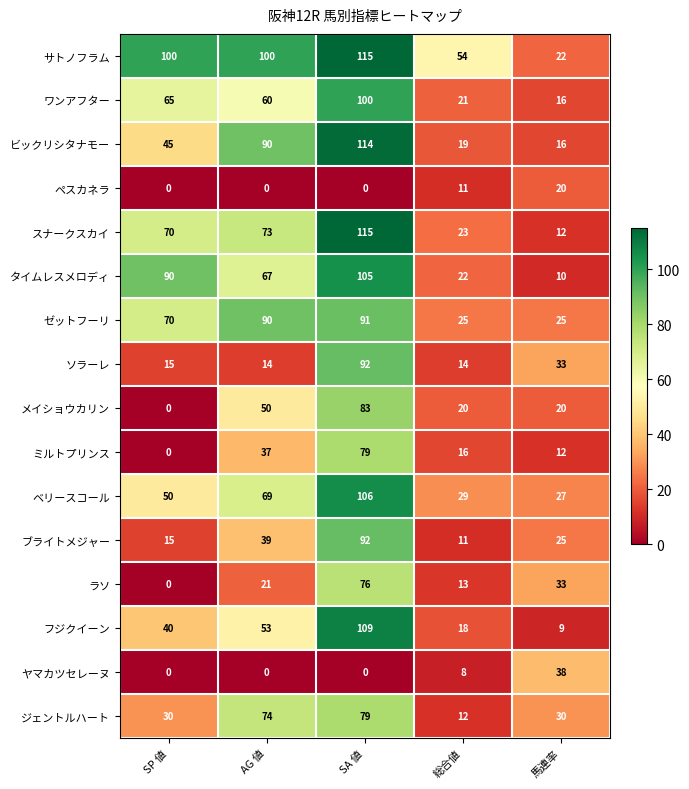

What is the sum of all ブライトメジャー values?

182